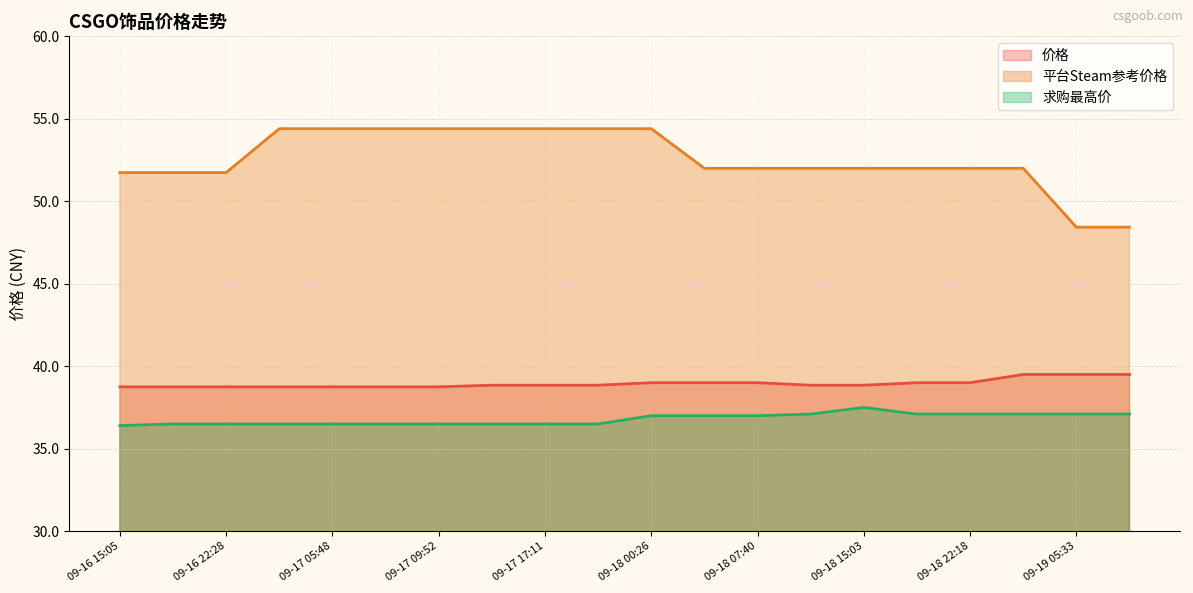

At which category is the sum across all series the highest?

09-18 00:26